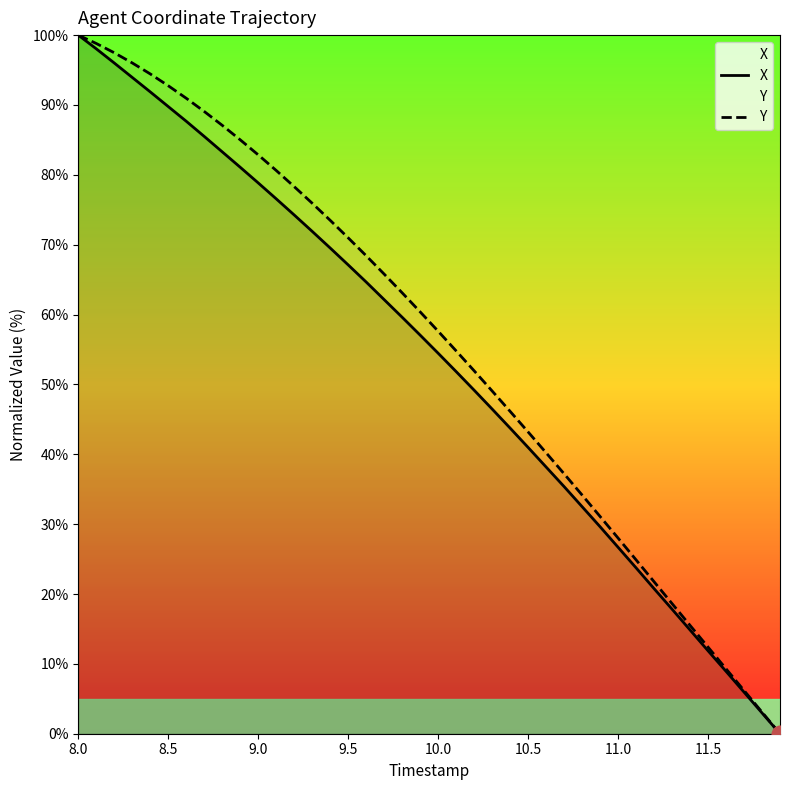

What is the total value across all series at 9.0?

161.7